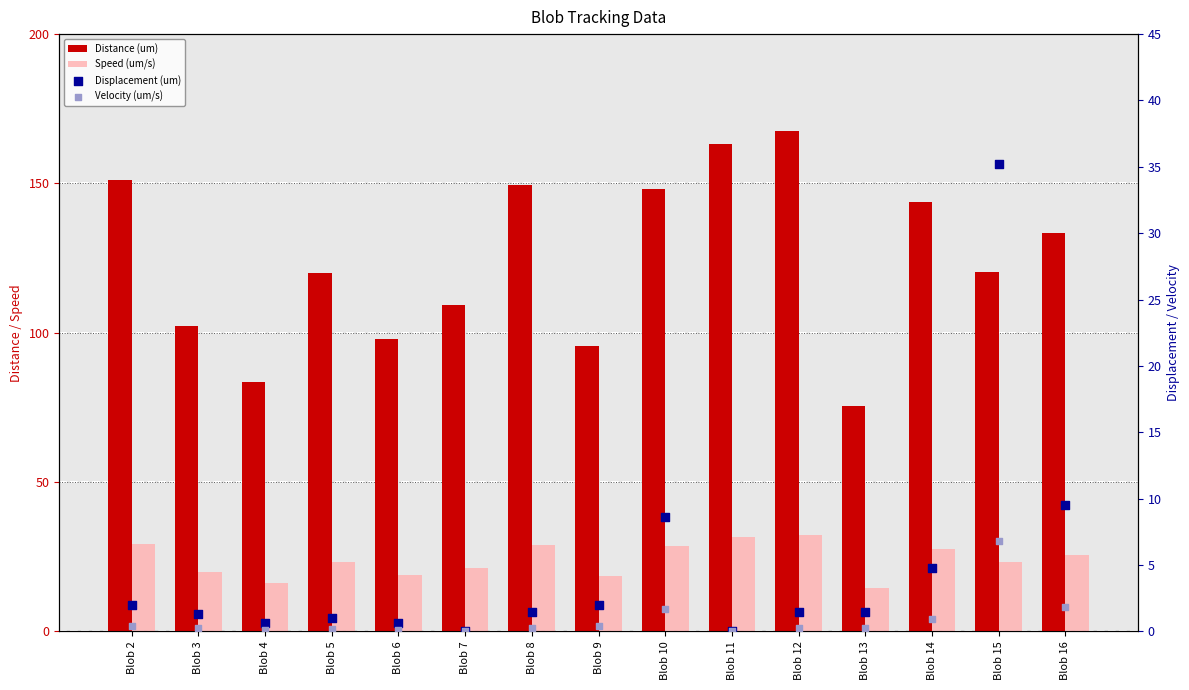

Which series contains the highest Y value?

Distance (um)